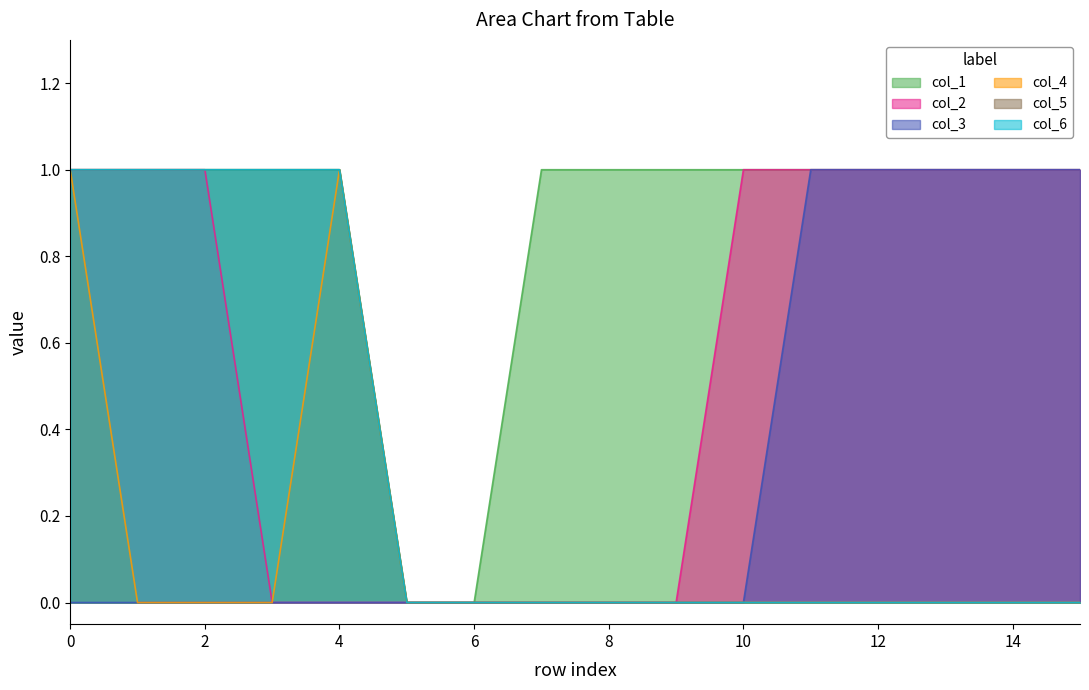

Between 5 and 14, which series saw the biggest shift?

col_1